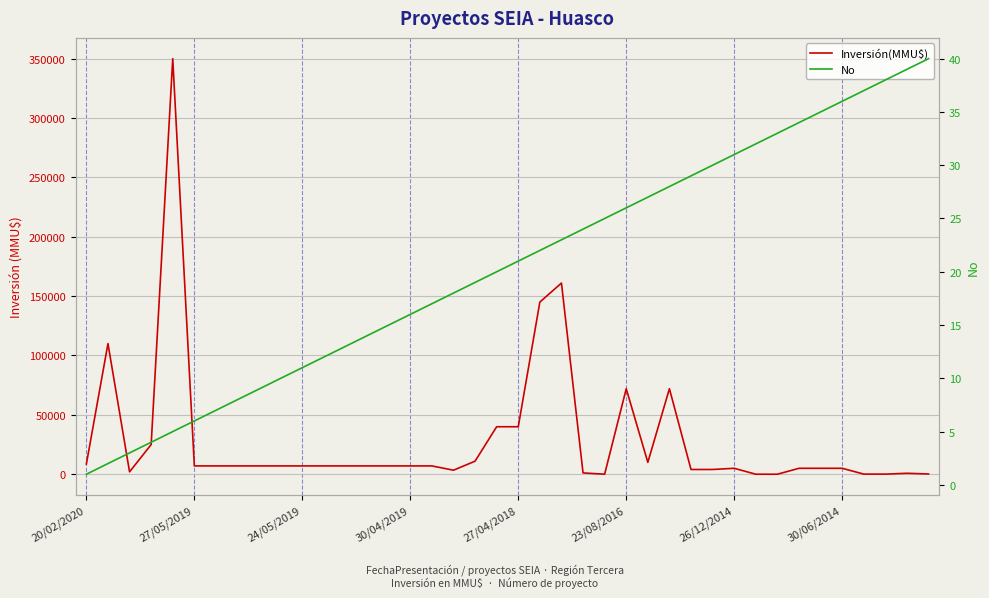

Count the number of data series in this chart.

2